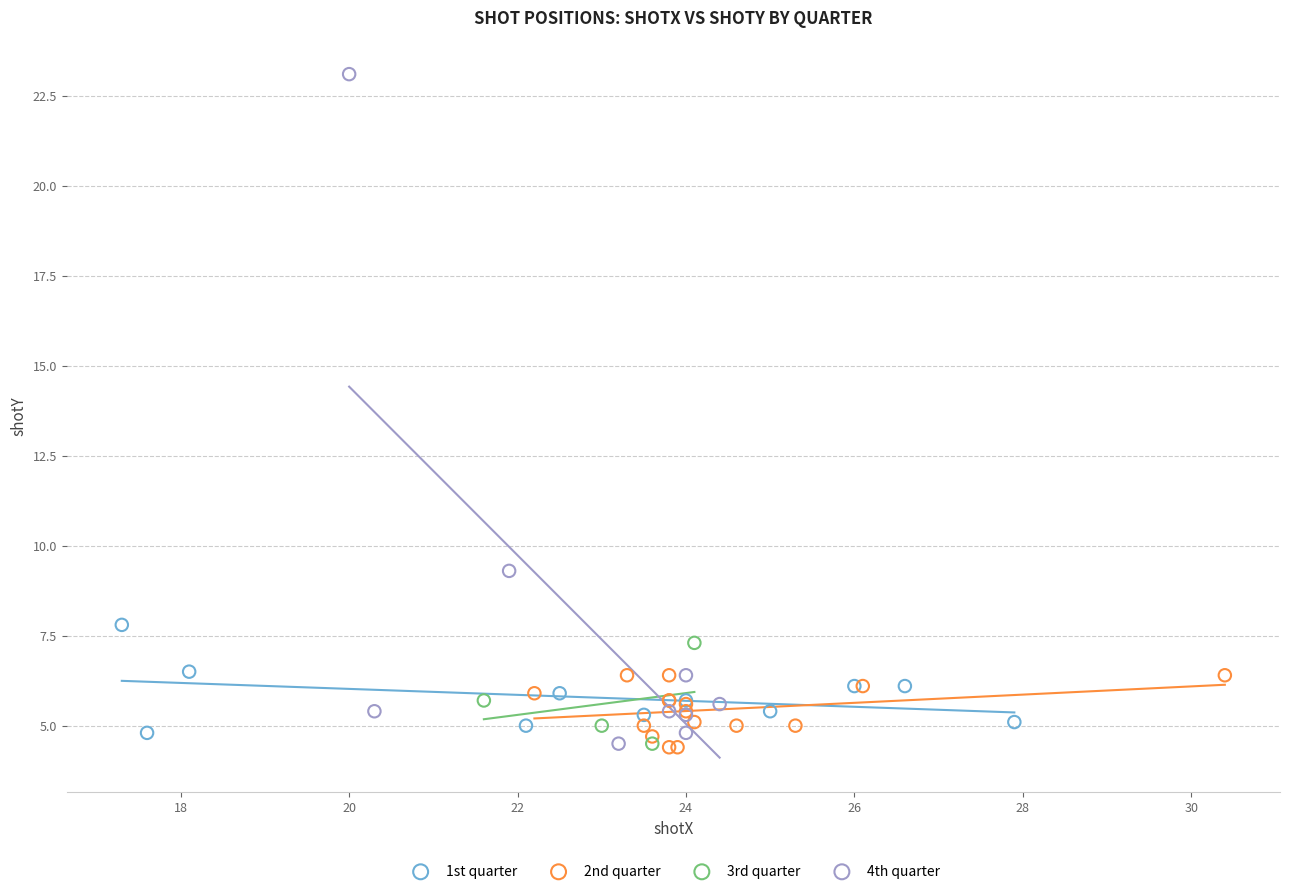

Which series has the largest Y range (max minus min)?

4th quarter